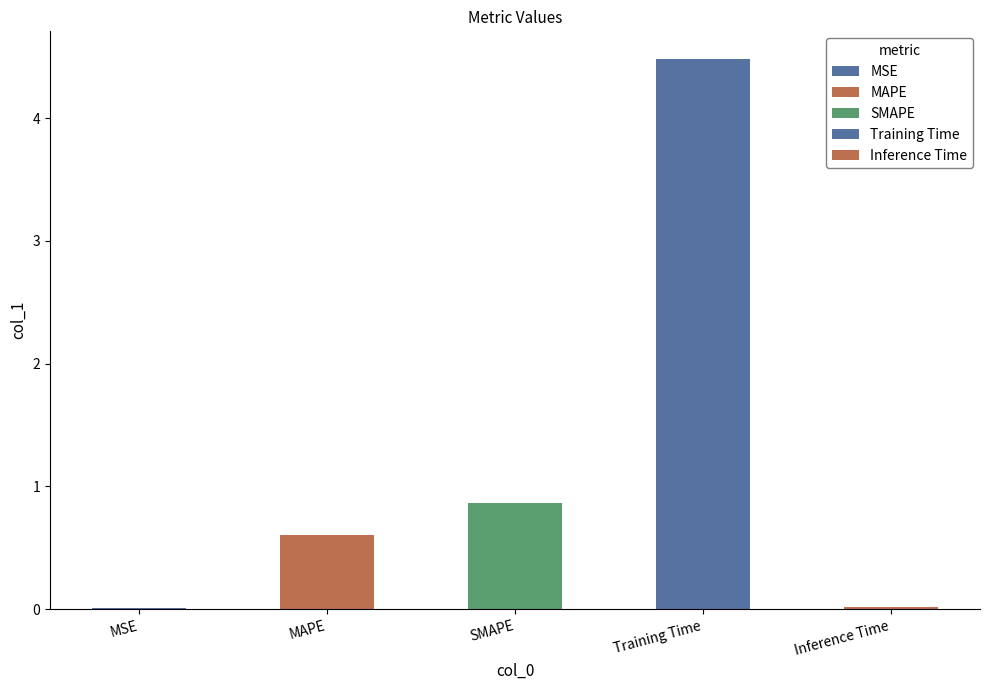

Reading left to right, list all the values displayed in this chart.

MSE=0.0	MAPE=0.6	SMAPE=0.9	Training Time=4.5	Inference Time=0.0